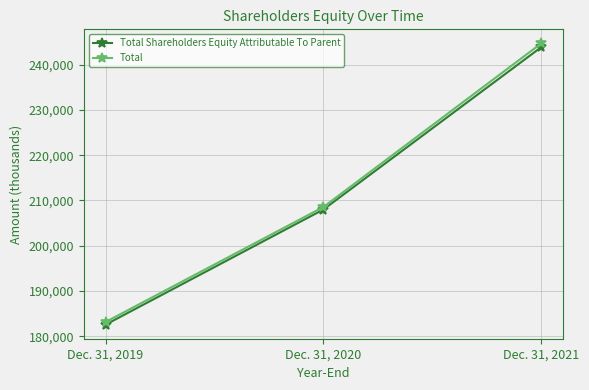

List the labels in order of Total Shareholders Equity Attributable To Parent value, smallest first.

Dec. 31, 2019, Dec. 31, 2020, Dec. 31, 2021